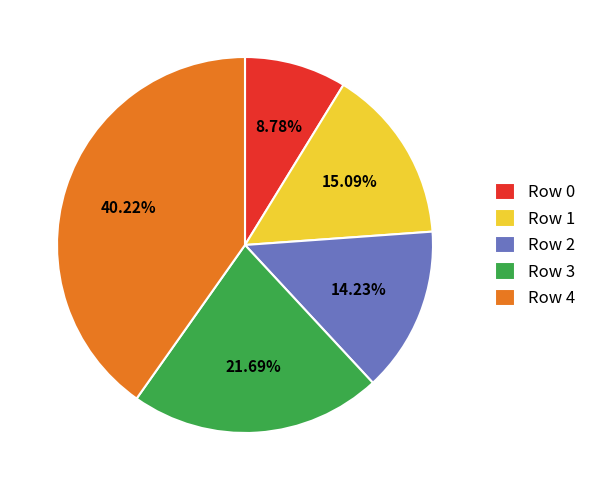

Does any single category account for the majority?

No